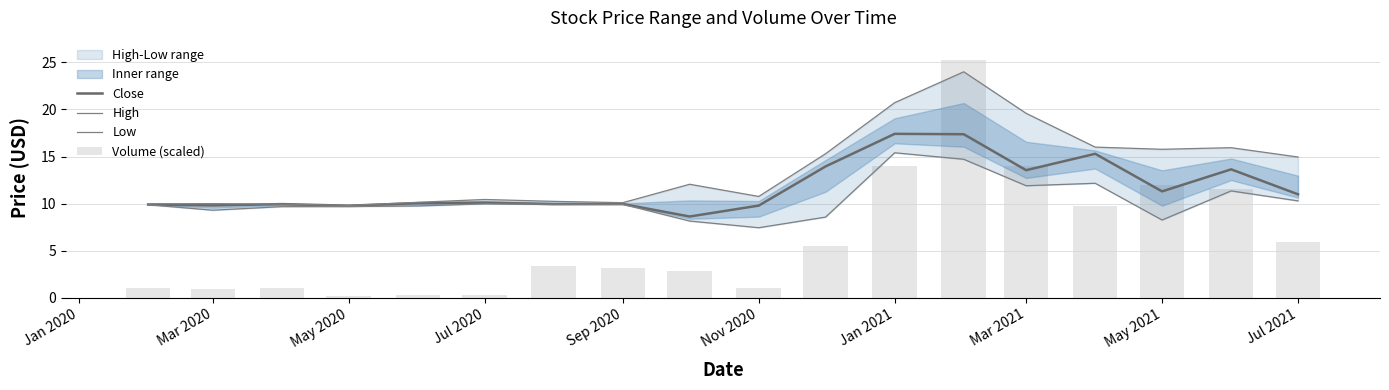

Are the bars grouped side by side (vs. stacked)?

Yes